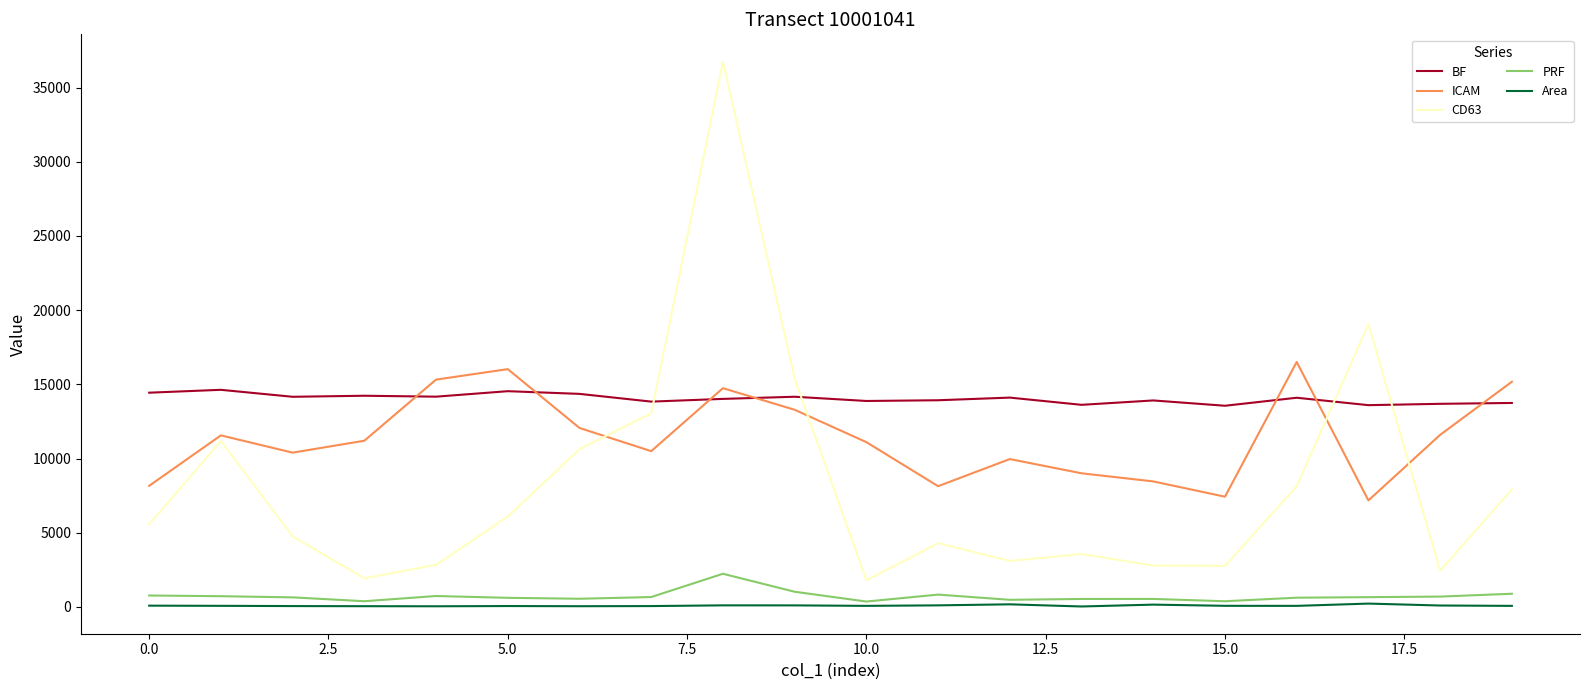

Which series has the widest spread of values?

CD63